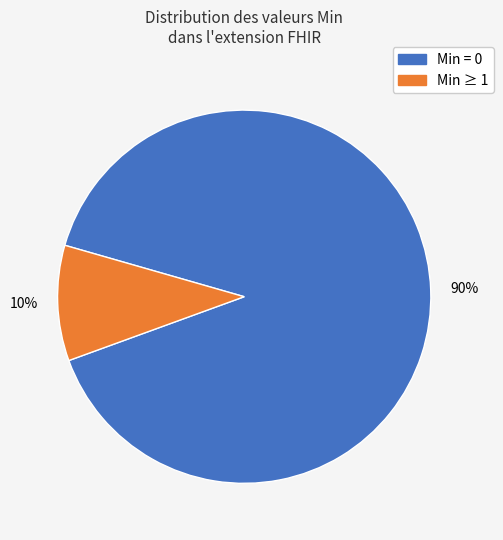

How many segments does this pie chart have?

2